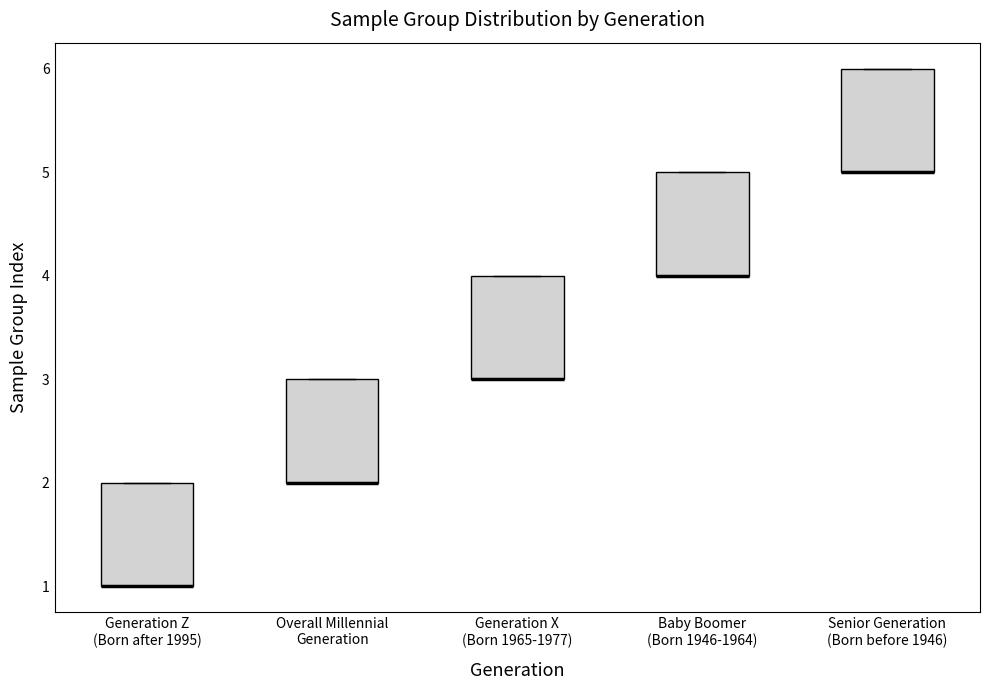

Where is the lower edge of the box for Generation Z (Born after 1995) on the y-axis? The values are not printed on the chart, so give them approximately, as read against the axis.

1